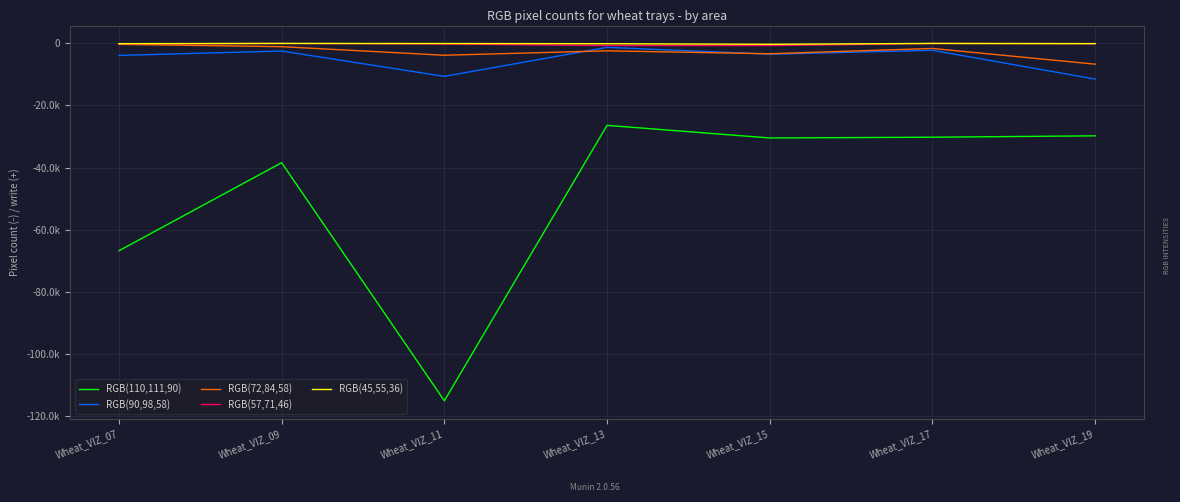

Reading right to left, transcribe all the data shown in this chart.

RGB(110,111,90): -29789	-30236	-30479	-26420	-115163	-38442	-66826
RGB(90,98,58): -11506	-2231	-3490	-1281	-10635	-2466	-3883
RGB(72,84,58): -6697	-1632	-3338	-2398	-3825	-1060	-295
RGB(57,71,46): -75	-41	-696	-687	-190	-35	-148
RGB(45,55,36): -90	-15	-297	-108	-47	-14	-93